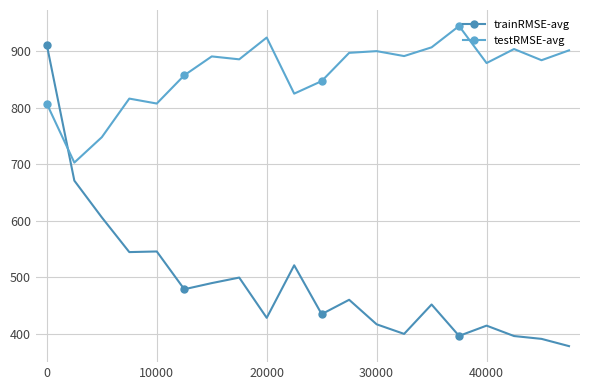

What is the difference between the maximum and minimum values in the trainRMSE-avg series?

532.6